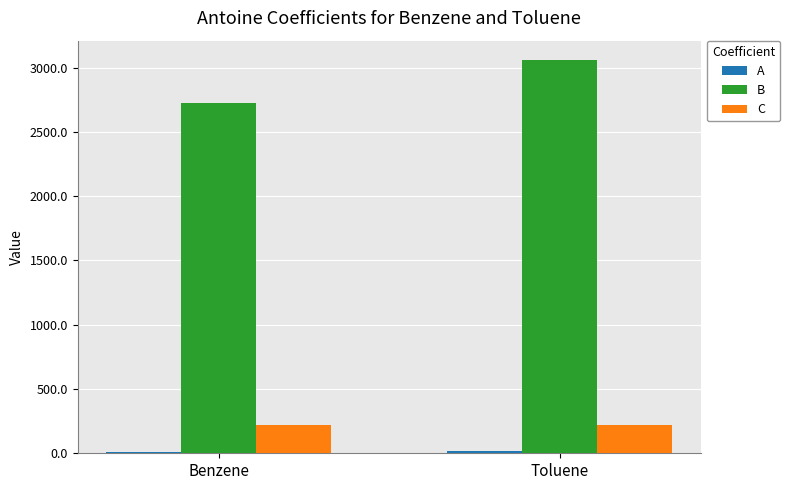

The B series shows 2726.8 at Benzene. True or false?

True